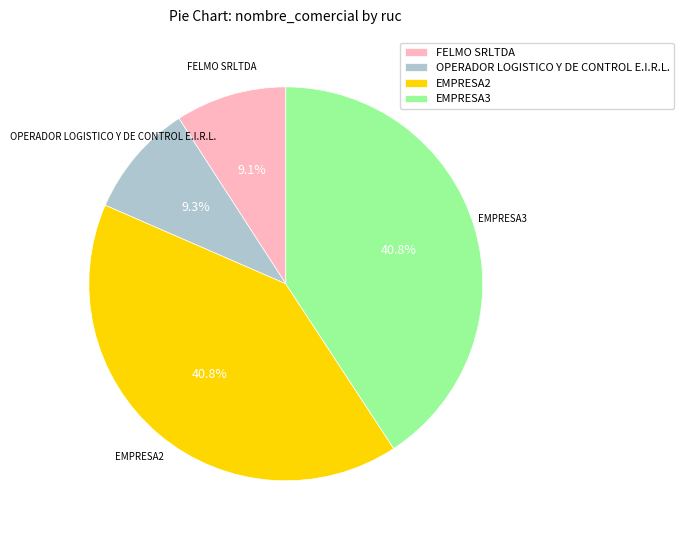

Count the number of slices in the pie.

4